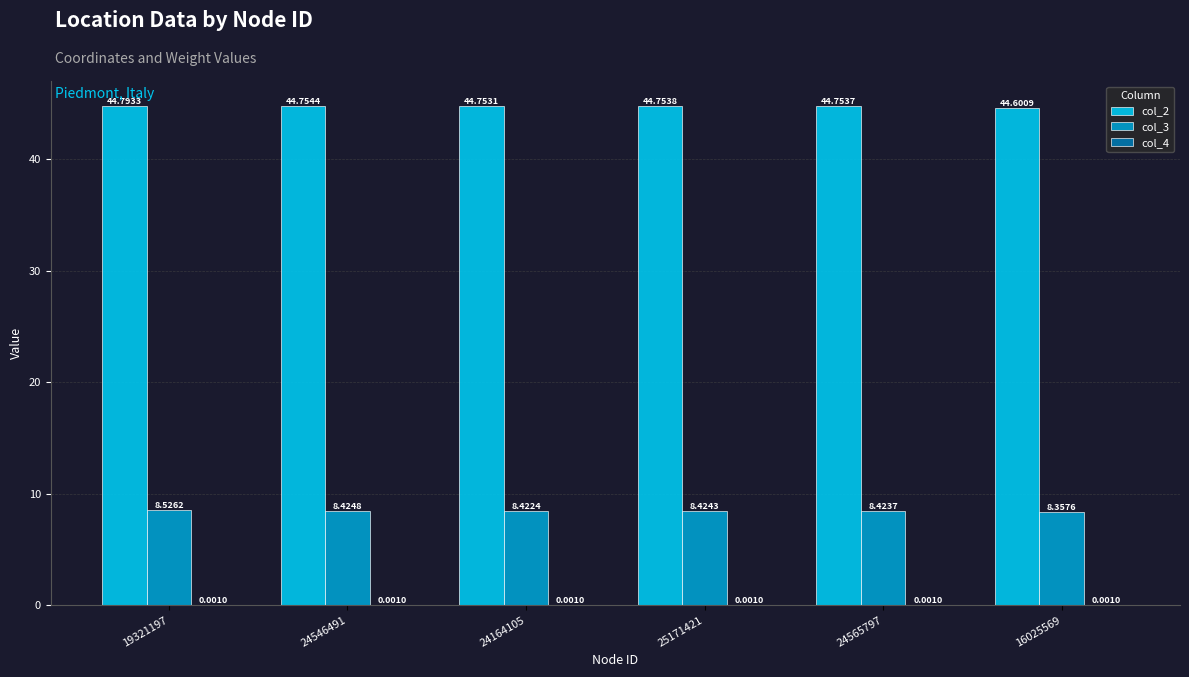

What is the sum of the col_2 values at 25171421 and 16025569?

89.4